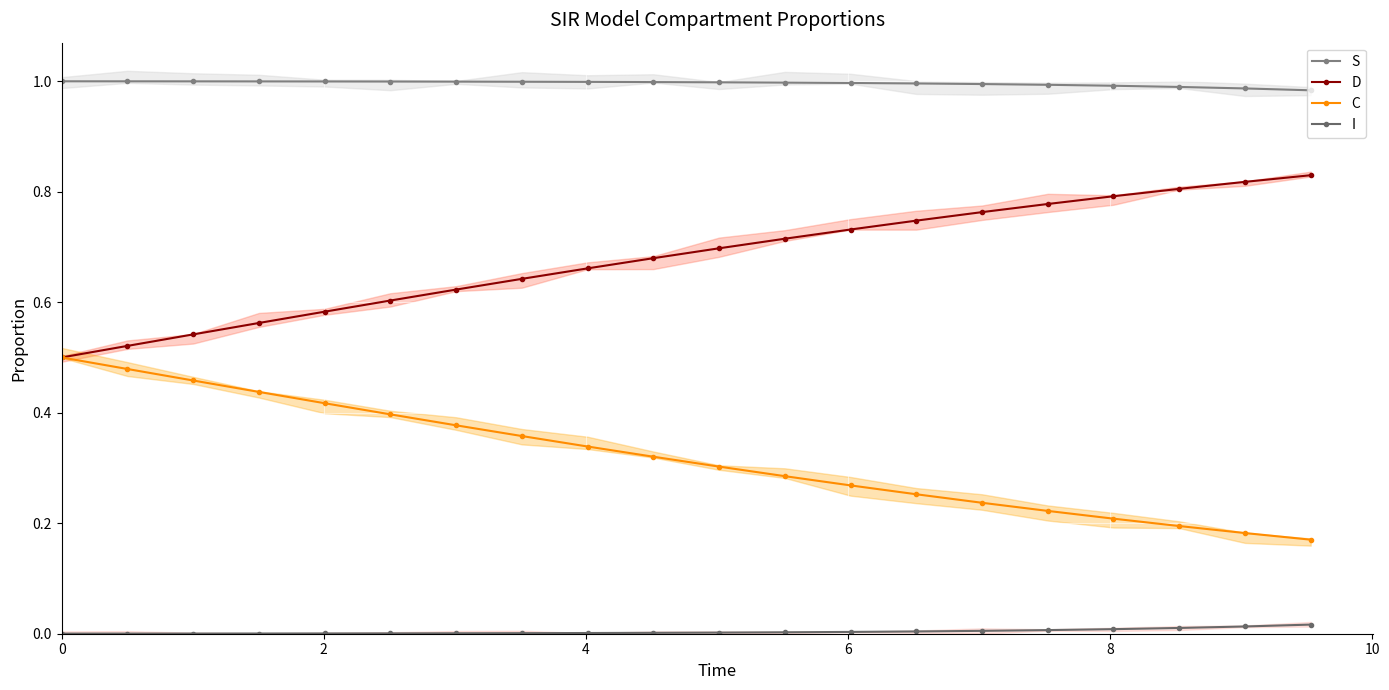

Is this an area chart (filled region under the line)?

No